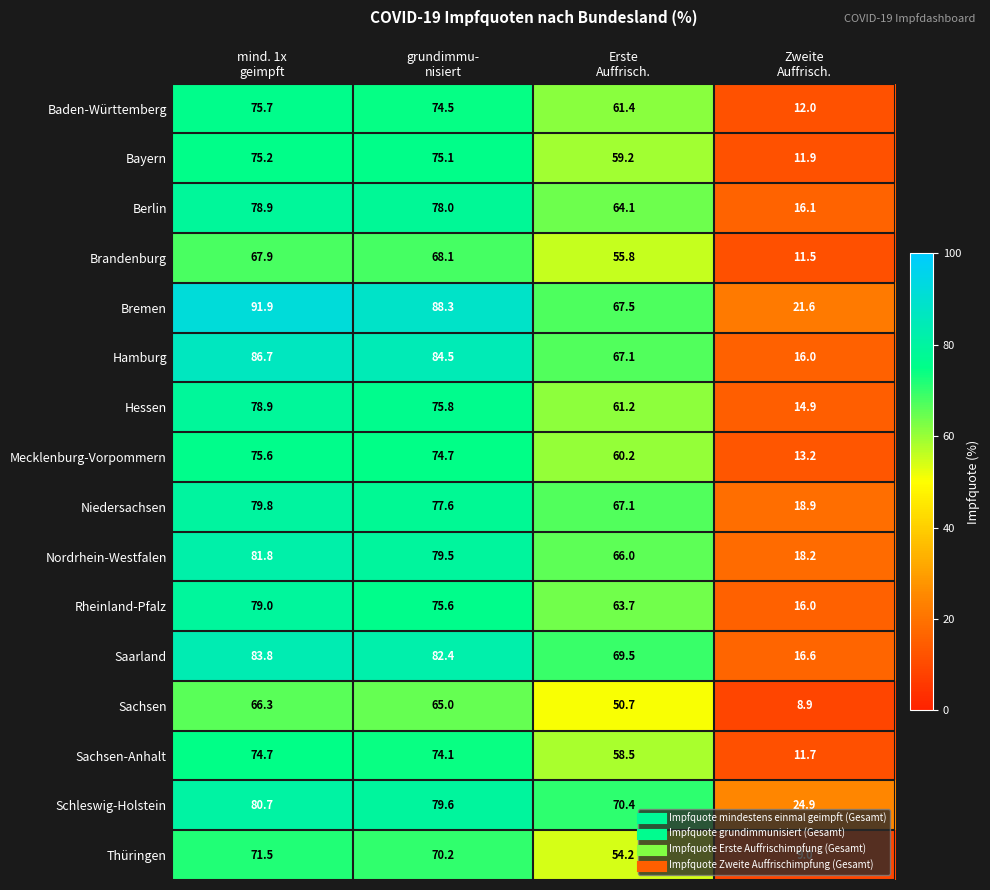

Which series has the largest range (max minus min)?

Hamburg